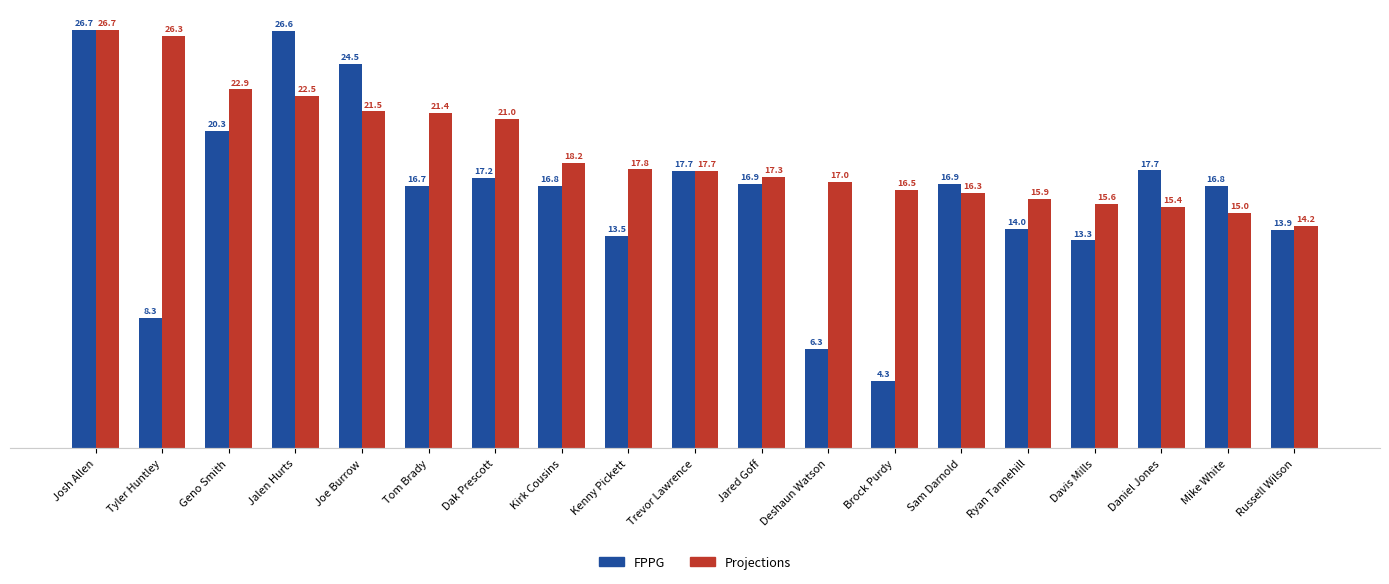

At how many categories does at least one series exceed 20?

7